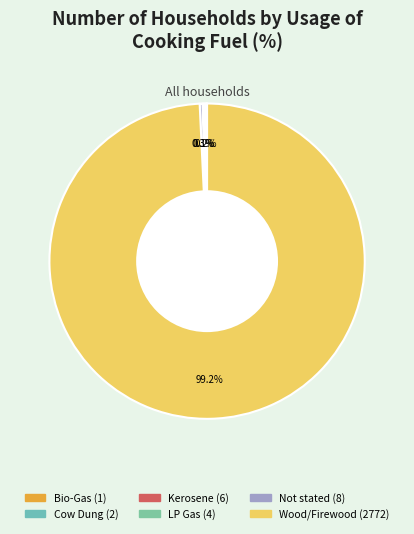

Does LP Gas account for over 50% of the chart?

No